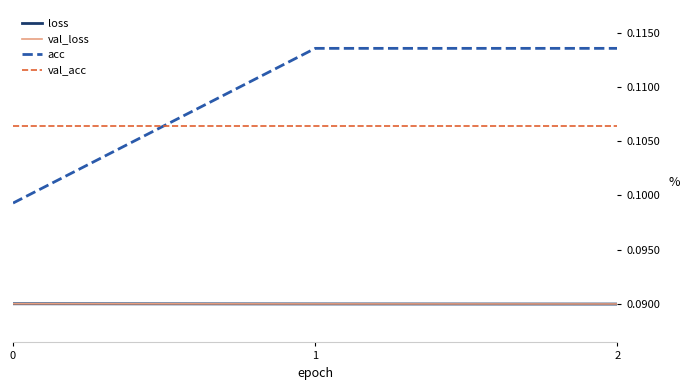

Is the value of val_acc at 0 greater than the value of val_loss at 2?

Yes